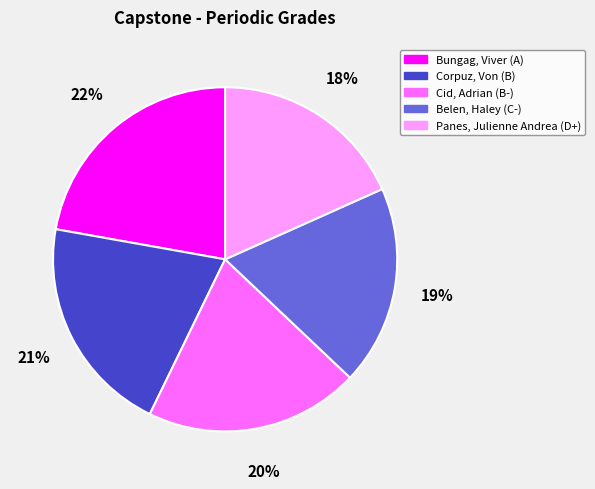

True or false: Belen, Haley accounts for 19% of the total.

True